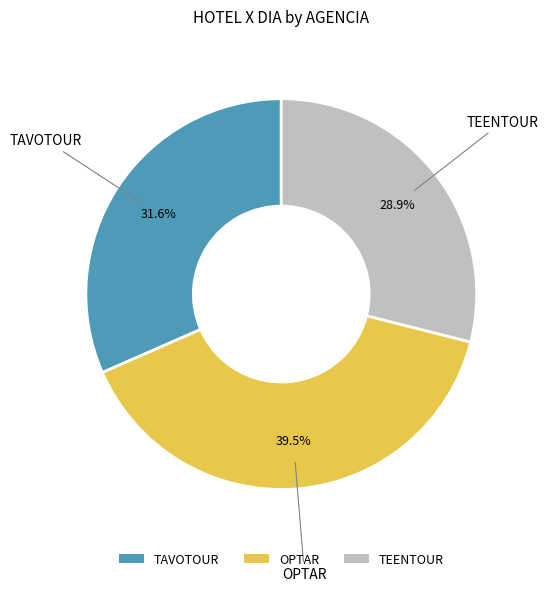

To the nearest percent, what is the average slice percentage?

33%